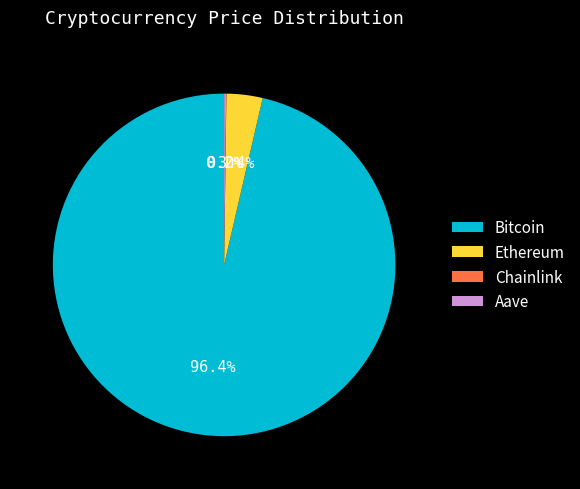

Which category has the biggest portion of the pie?

Bitcoin